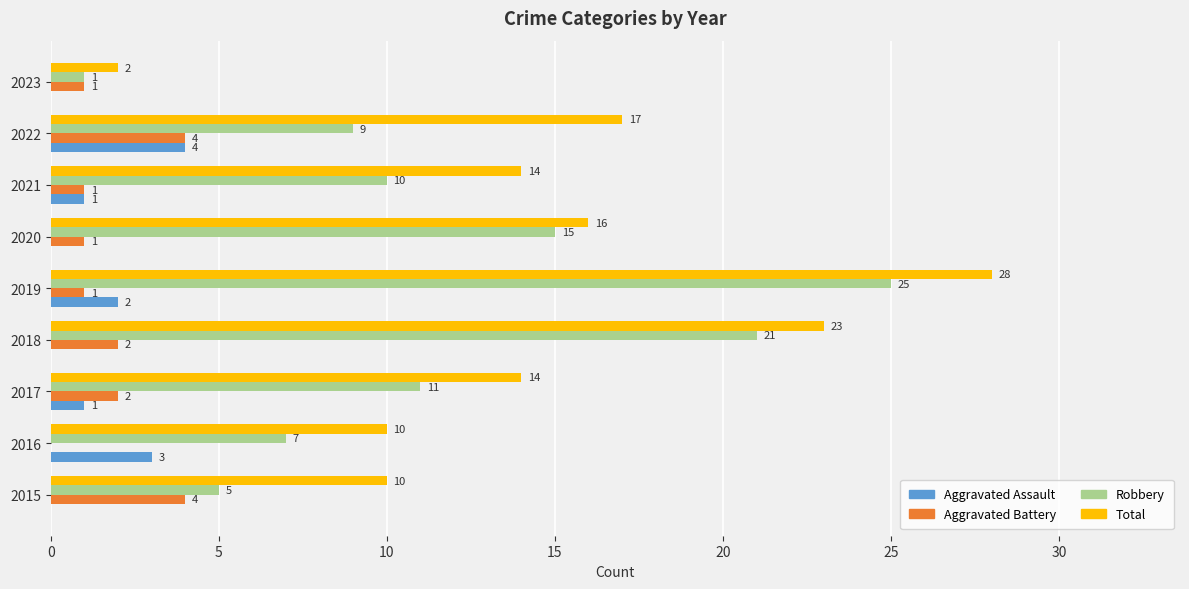

Which series changed the most between 2018 and 2021?

Robbery